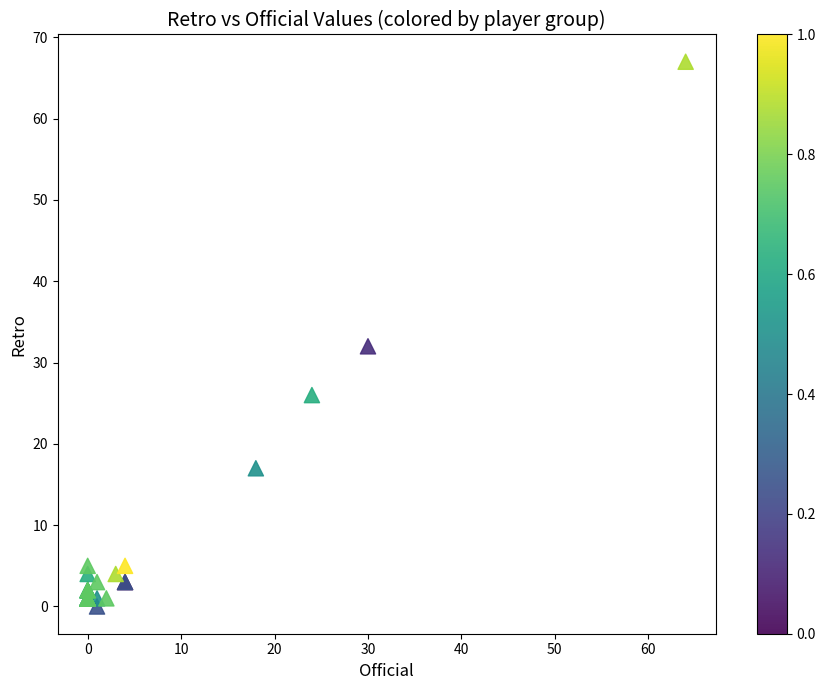

What Y value in the scatter plot is closest to 33?

32